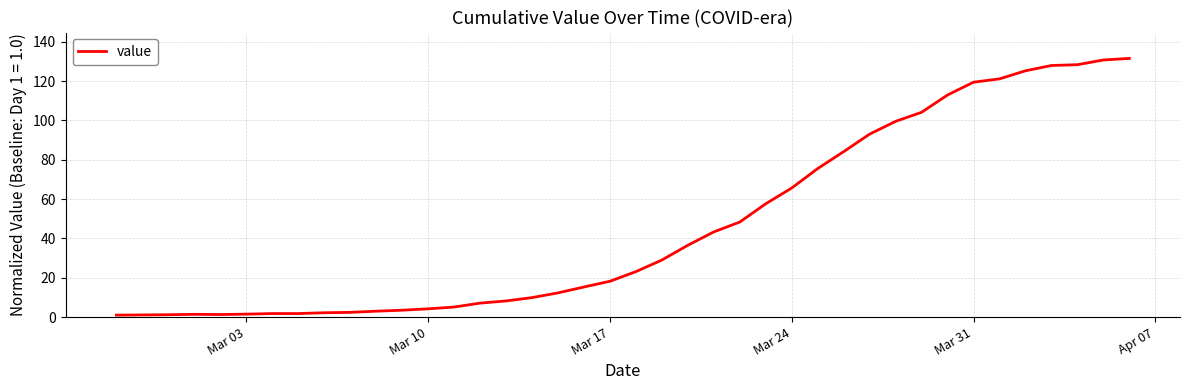

Count the number of values greater than 23.

20